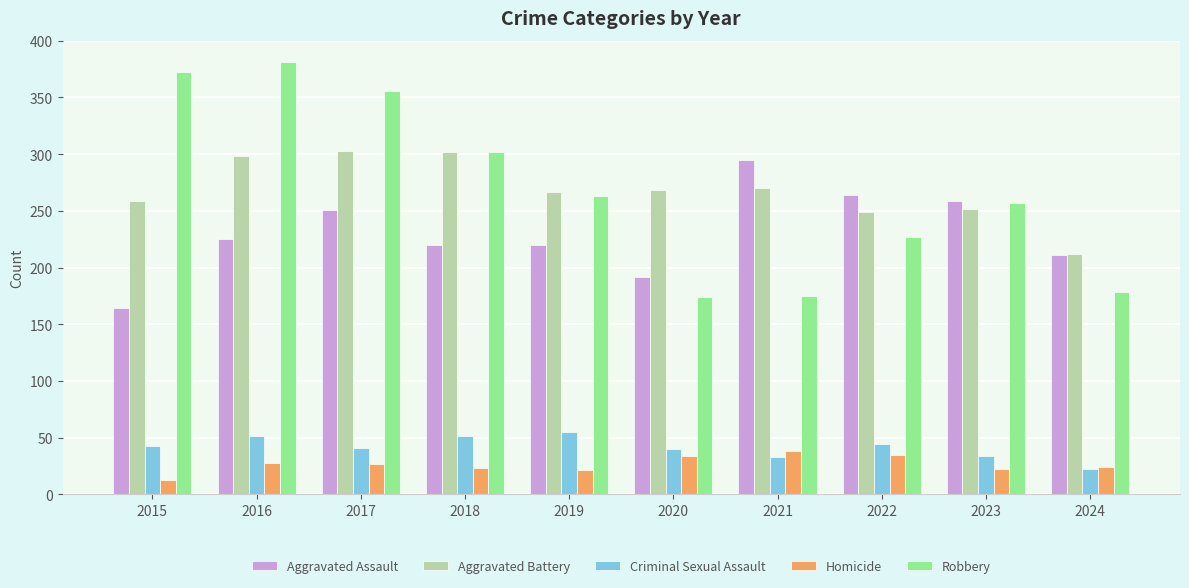

What is the spread (max minus min) of values at 2024?

190